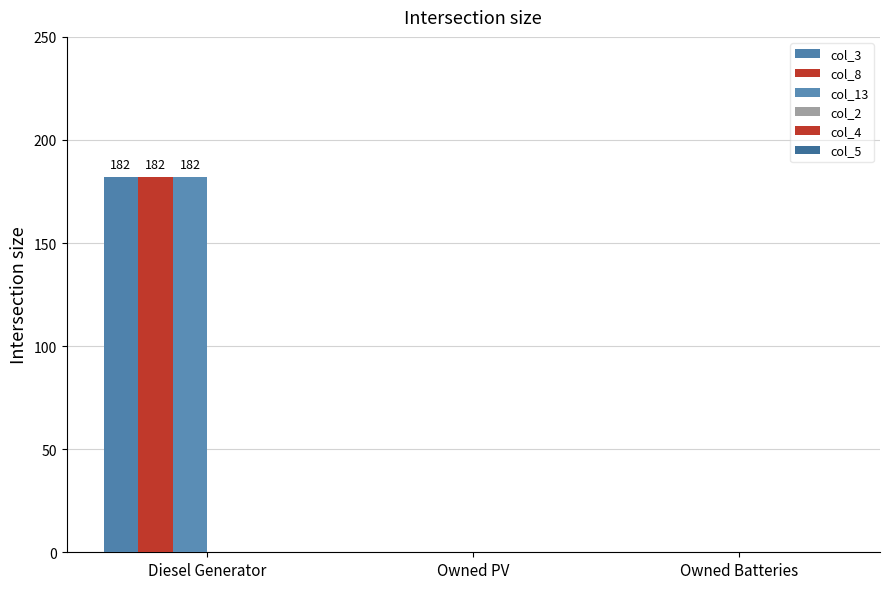

What position from the left is Owned PV?

2